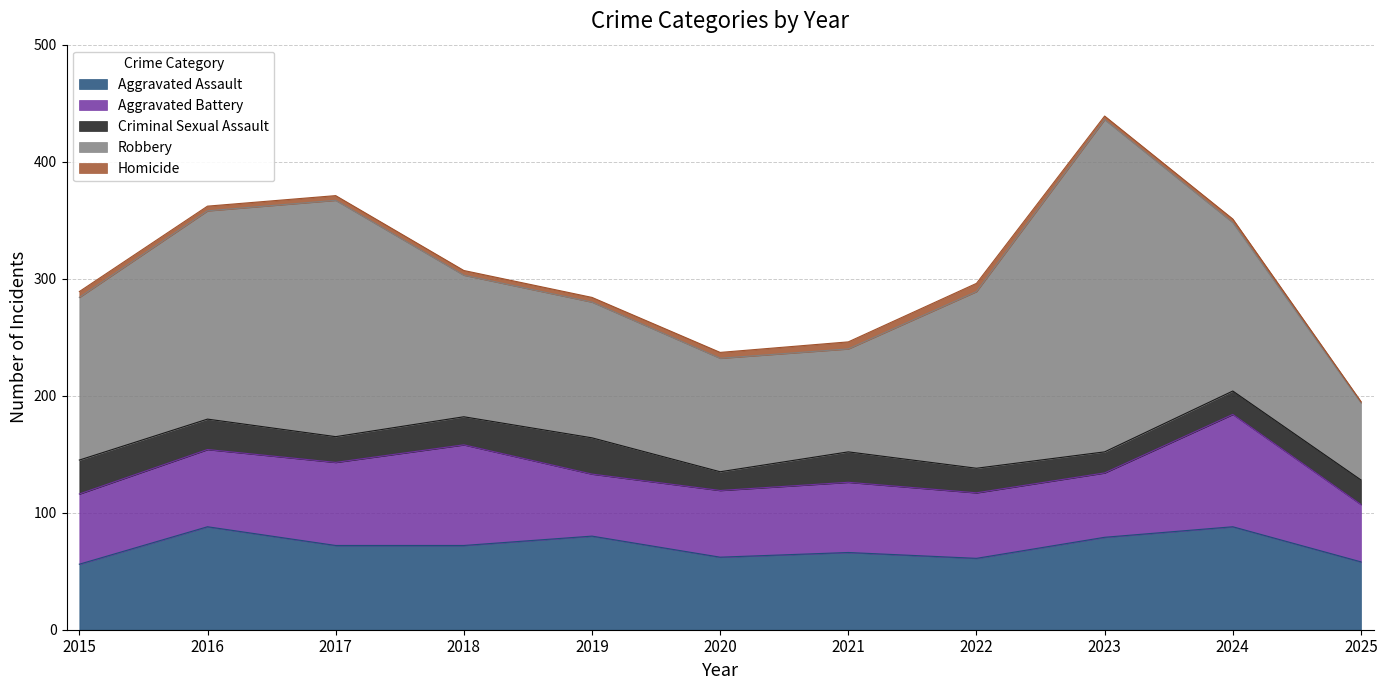

Which series has the largest total across all categories?

Robbery